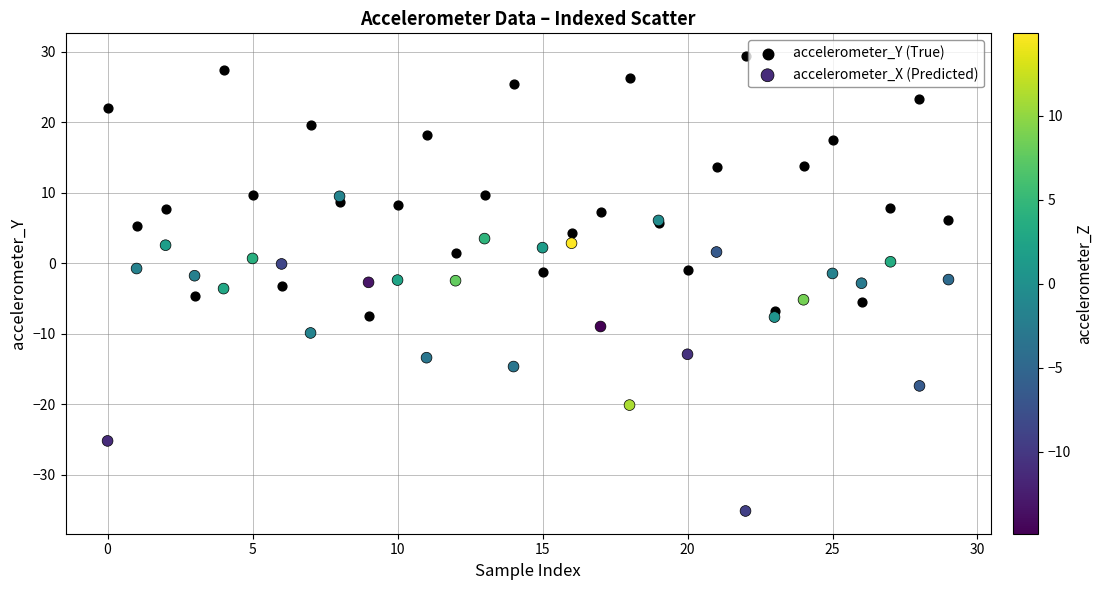

Which series reaches the maximum Y coordinate?

accelerometer_Y (True)